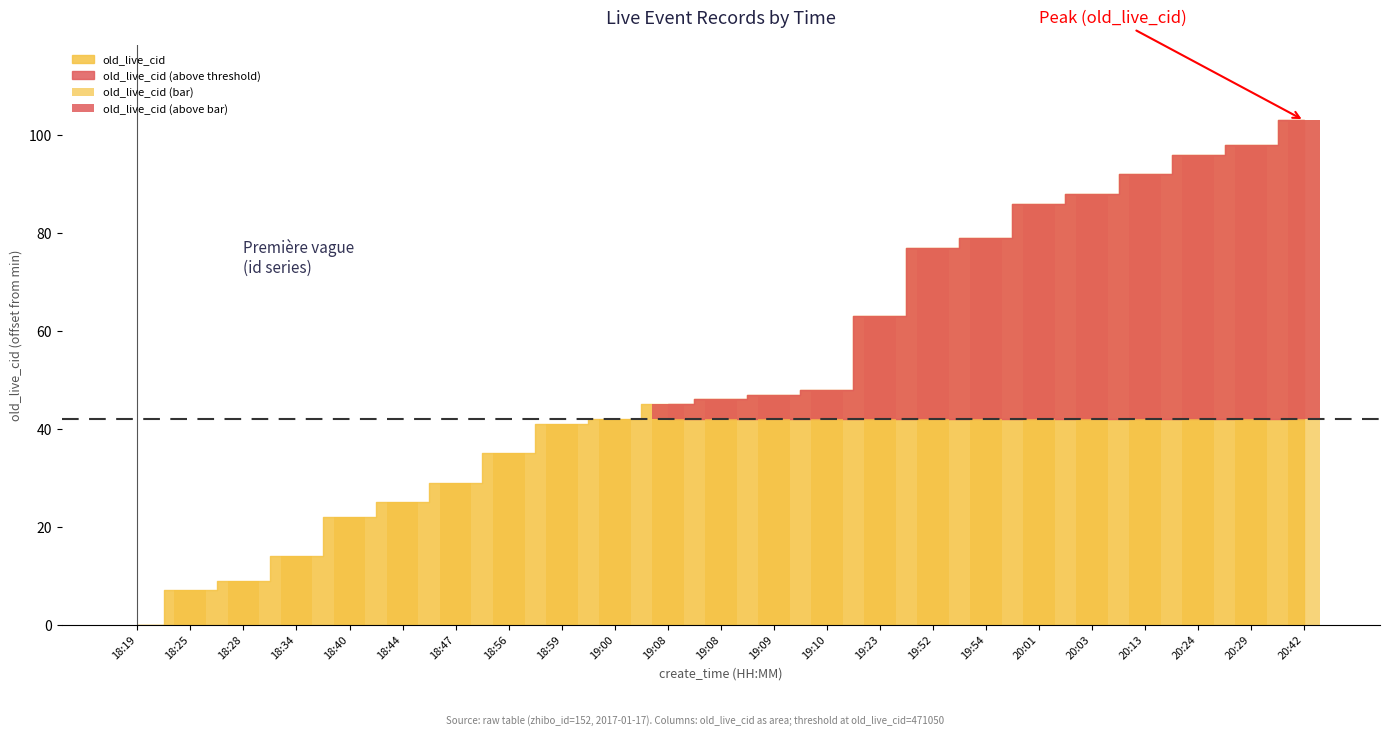

The value at 18:44 is 16. True or false?

False